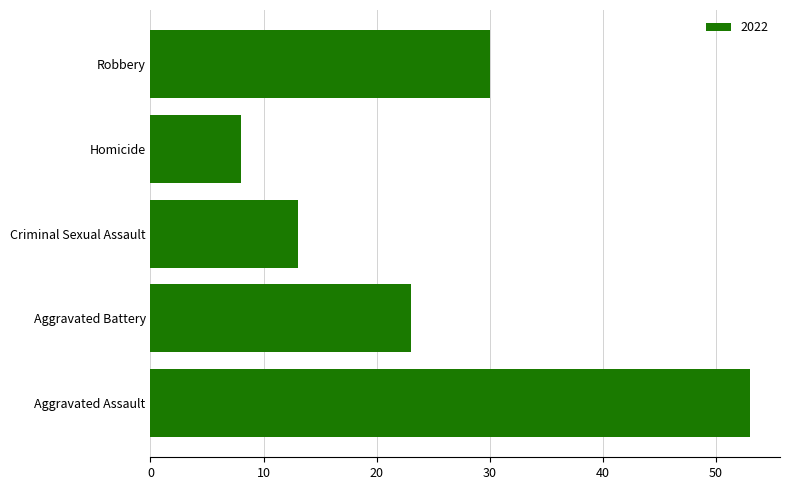

Which has a higher value, Aggravated Battery or Criminal Sexual Assault?

Aggravated Battery